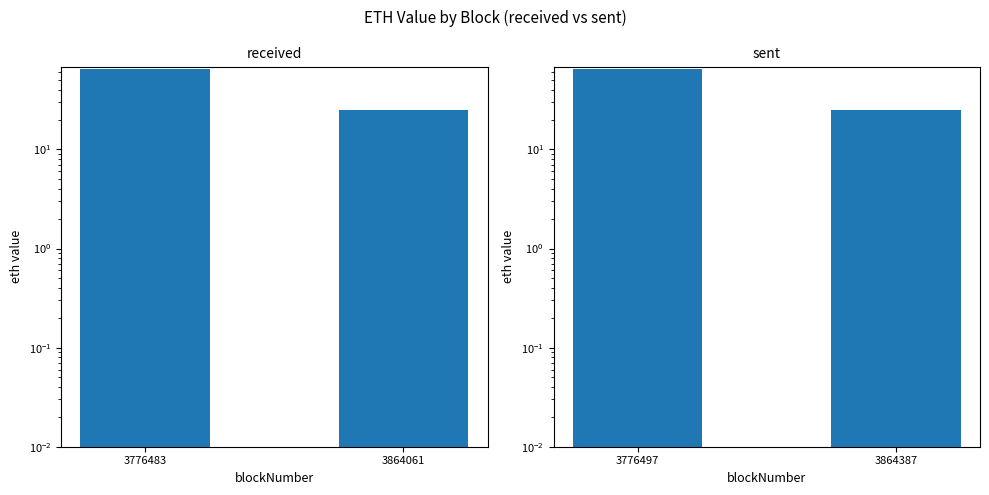

At which label does received reach its minimum?

3864061